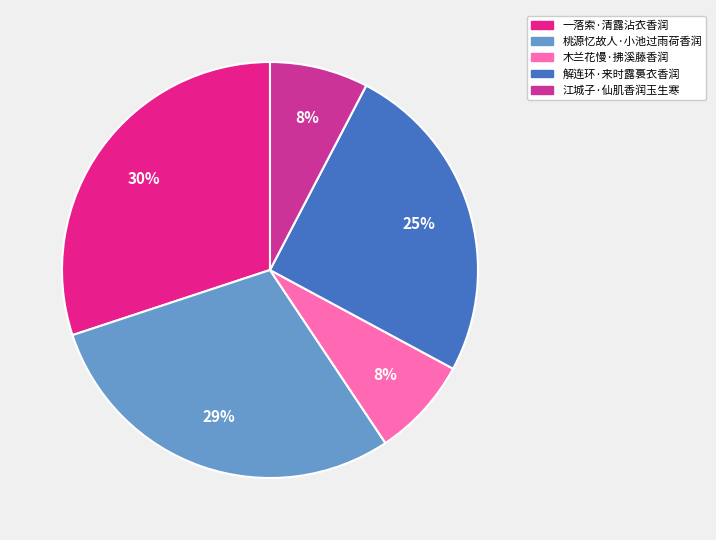

Rank the categories by value from highest to lowest.

一落索·清露沾衣香润, 桃源忆故人·小池过雨荷香润, 解连环·来时露裛衣香润, 木兰花慢·拂溪藤香润, 江城子·仙肌香润玉生寒